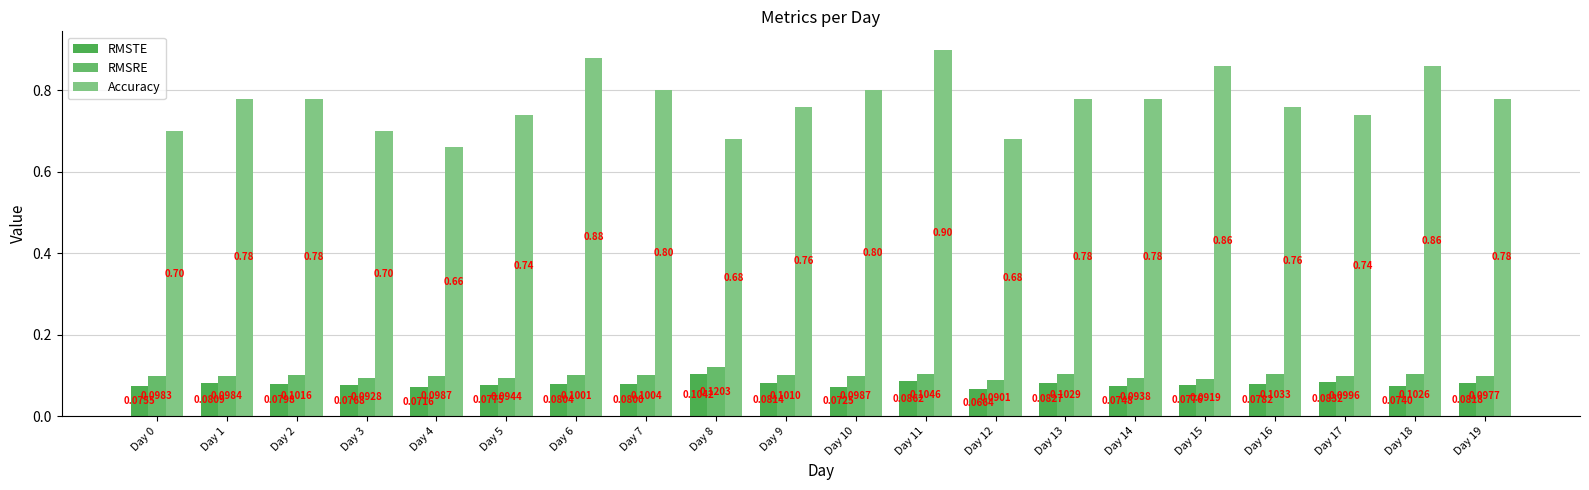

Does the chart contain stacked bars?

No